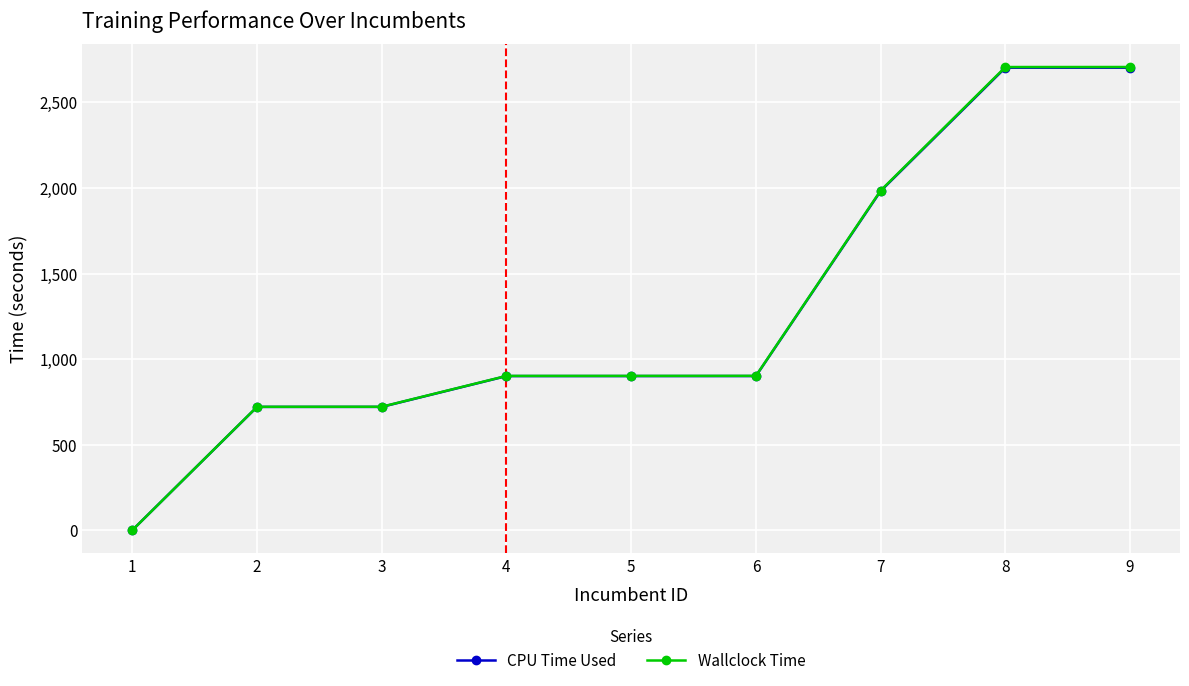

What is the sum of all CPU Time Used values?

11532.2